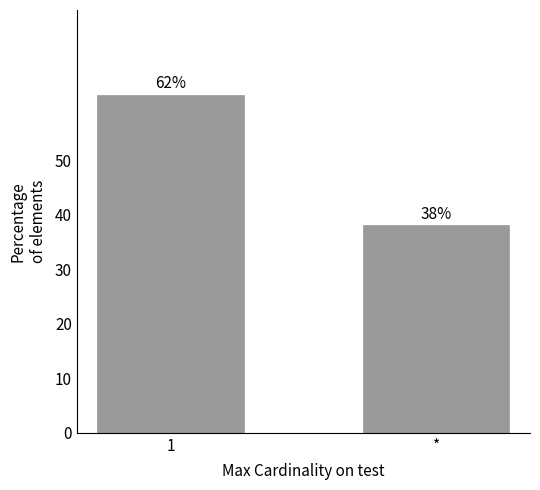

What is the approximate value at *, to the nearest 5?

40